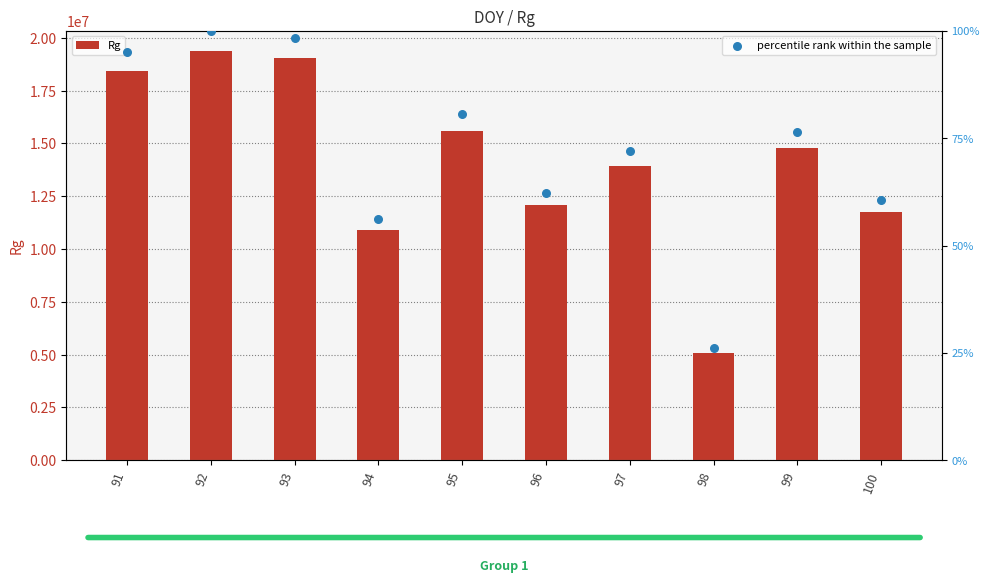

Which series has the widest spread of Y values?

Rg